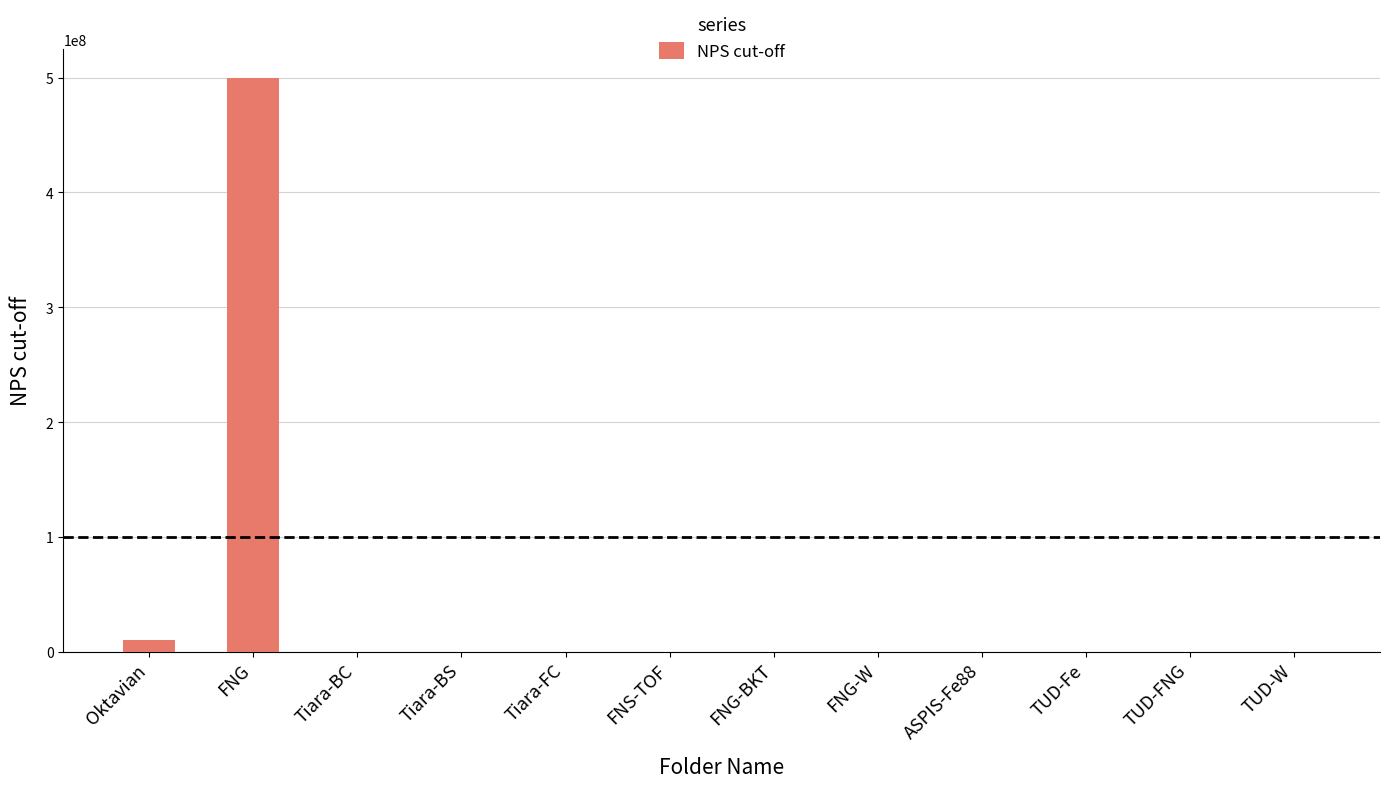

What is the difference between the values at TUD-FNG and Oktavian?

9999900